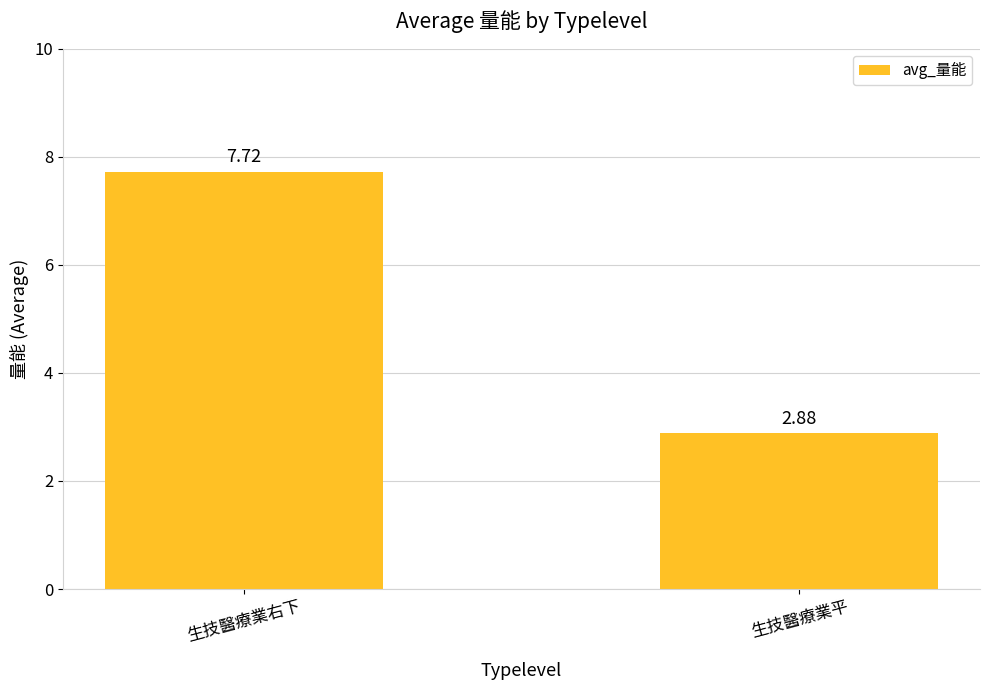

How many values are between 2 and 7?

1